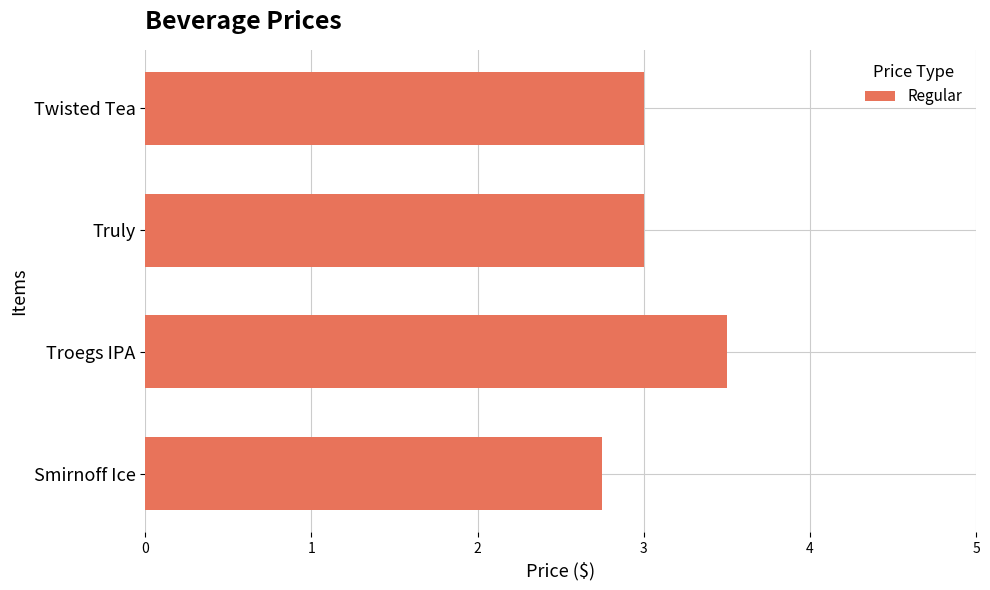

Between Twisted Tea and Smirnoff Ice, which is larger?

Twisted Tea